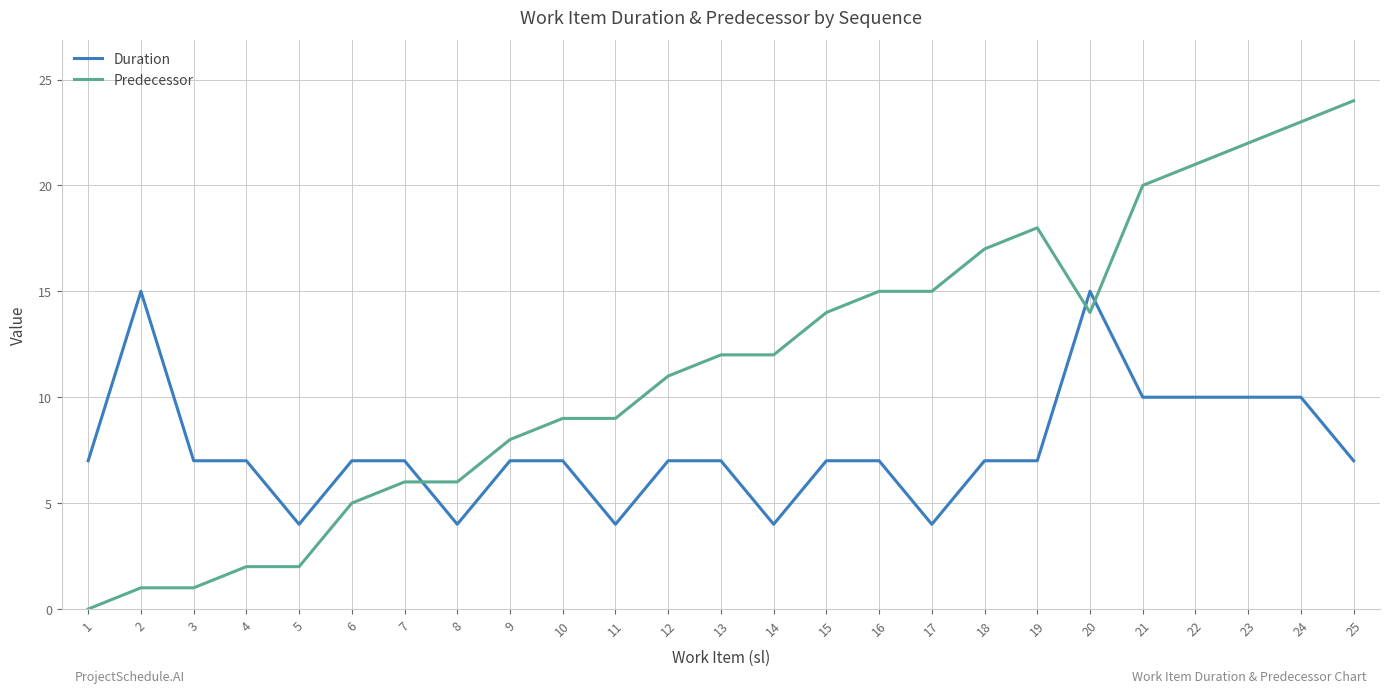

Which series ends up on top after the final intersection of Duration and Predecessor?

Predecessor